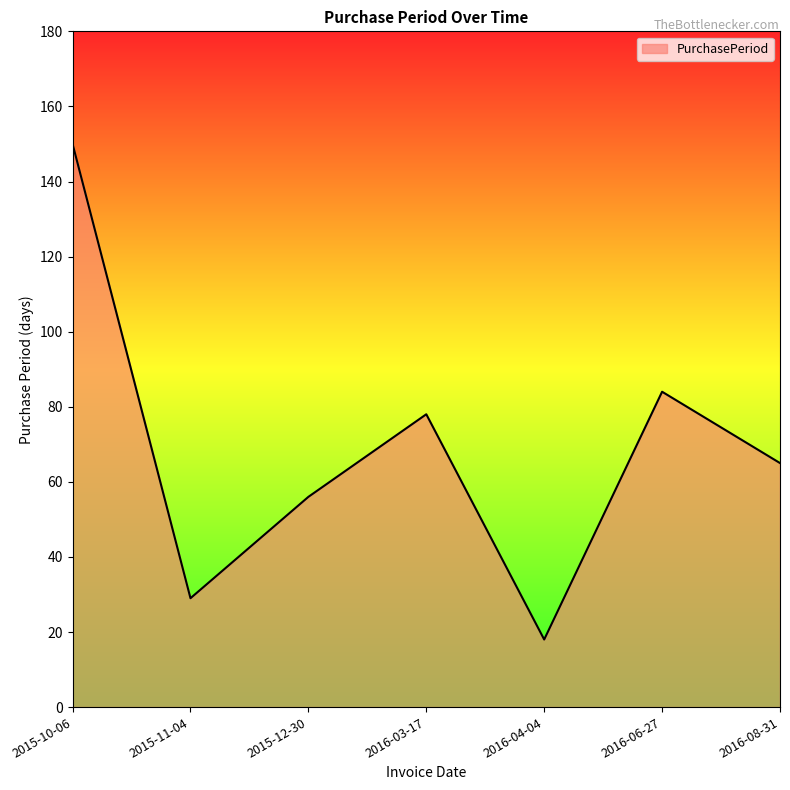

Reading right to left, extract all data points from this chart.

2016-08-31=65	2016-06-27=84	2016-04-04=18	2016-03-17=78	2015-12-30=56	2015-11-04=29	2015-10-06=150